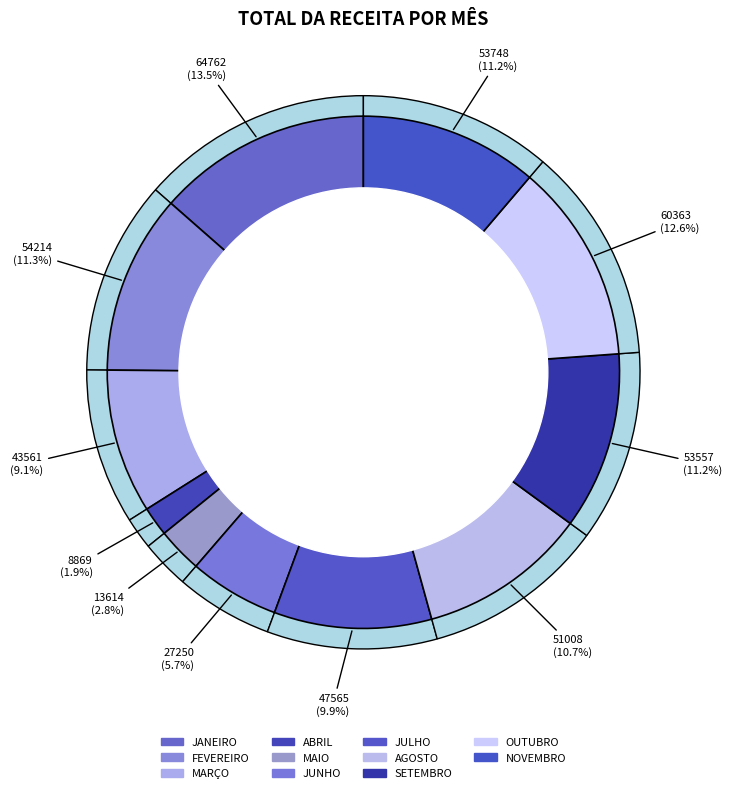

Does any single category account for the majority?

No